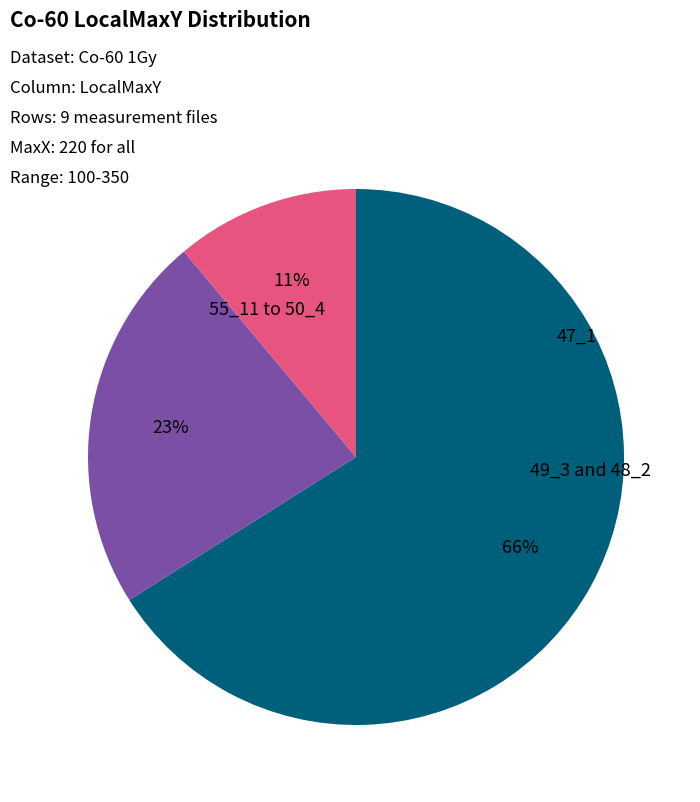

To the nearest percent, what is the difference between the largest and smallest slice percentages?

55%